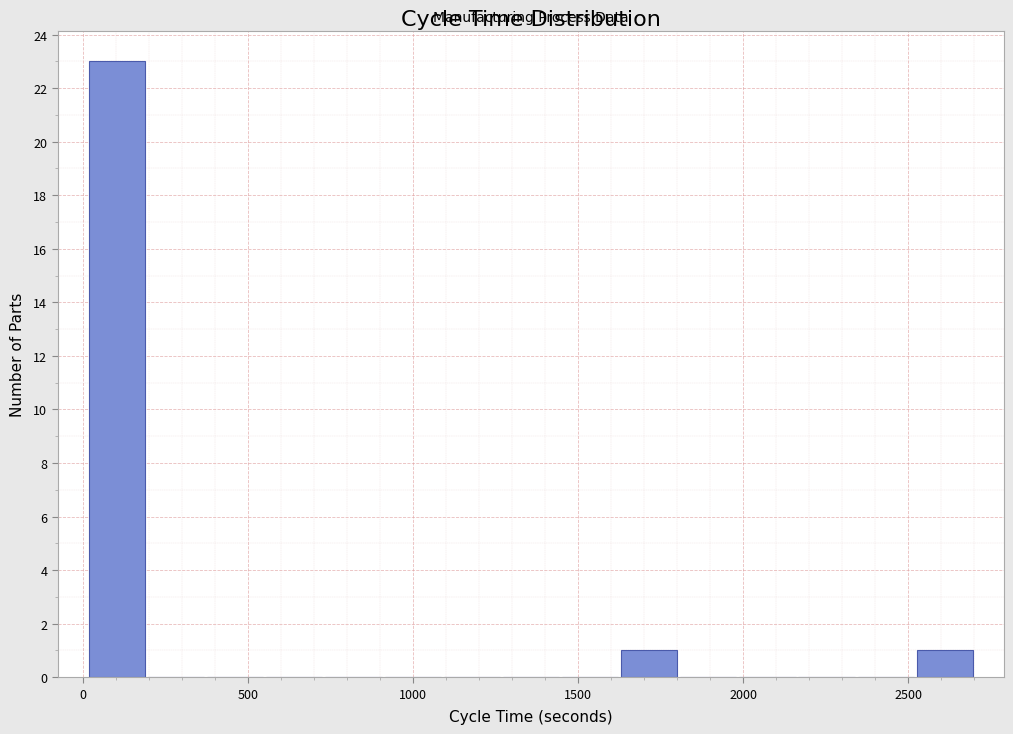

Read against the x-axis, roughly where is the centre of the tallest bar?

100